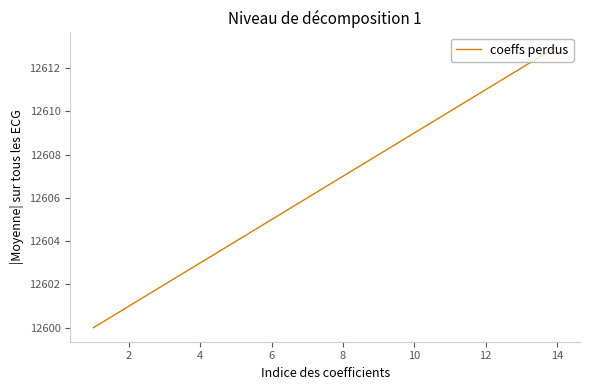

What is the greatest value displayed?

12613